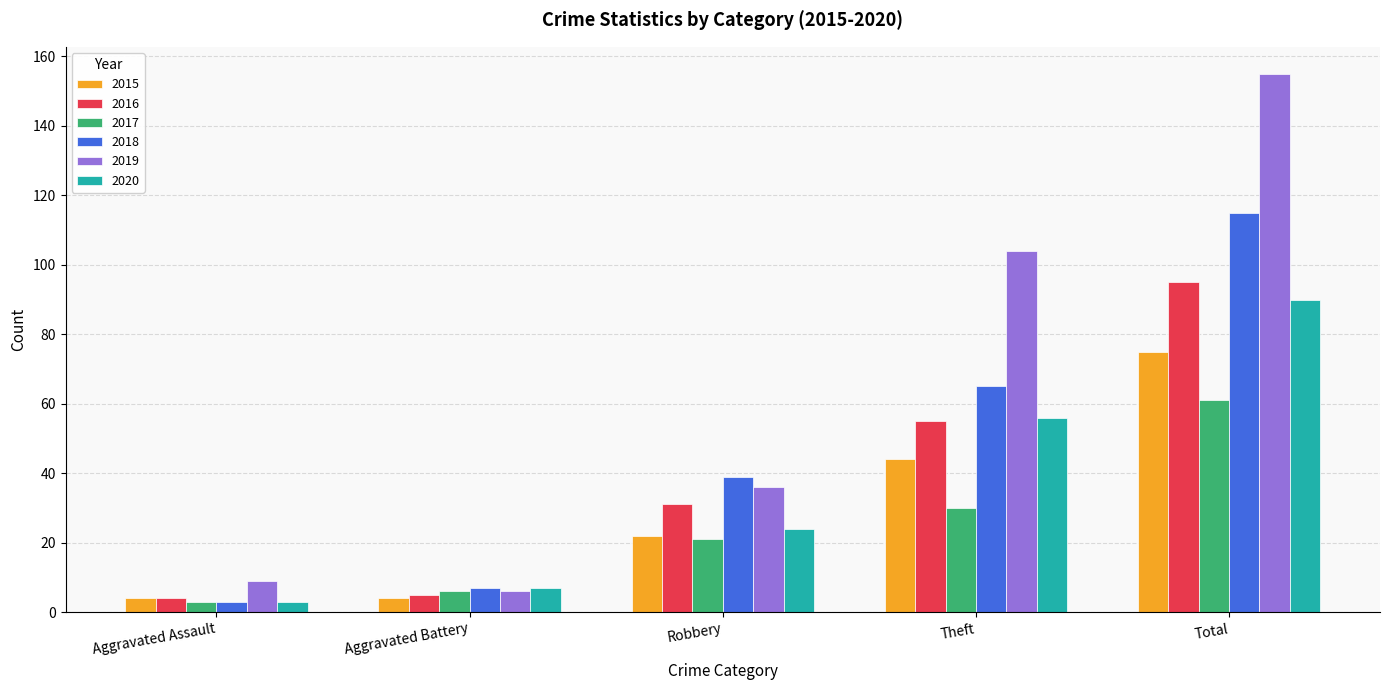

How many values in the 2018 series are below 39?

2